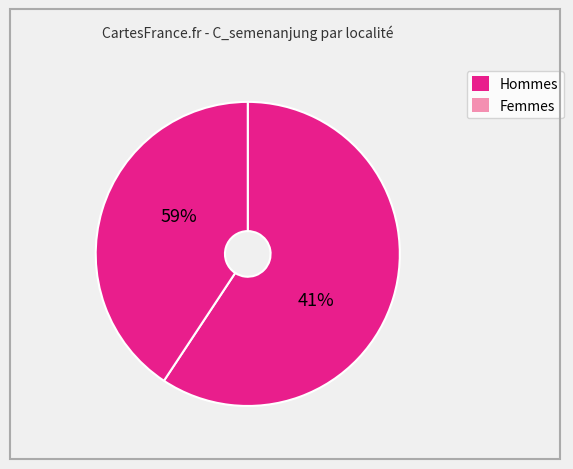

True or false: TMN. LIPAT KAJANG accounts for 11% of the total.

False